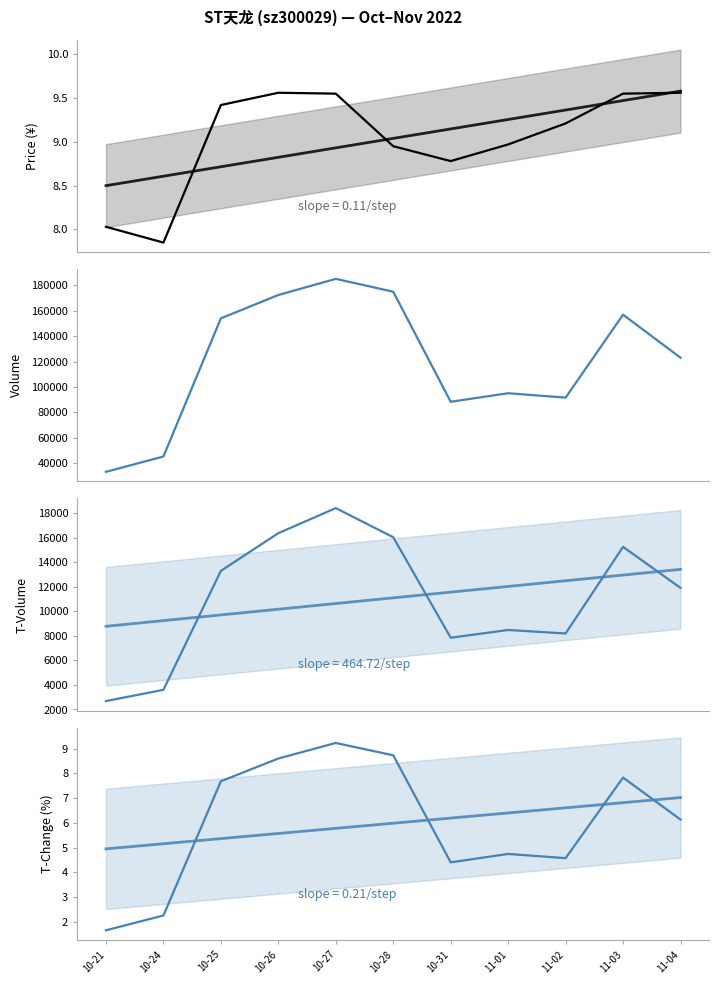

True or false: t_change has more than 2 interior local peaks.

True